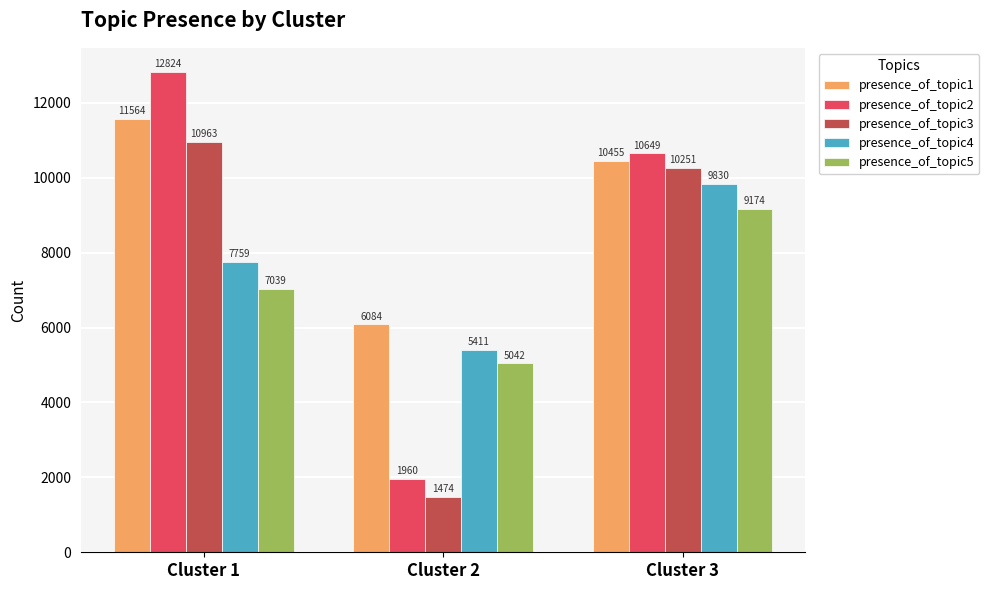

How many presence_of_topic4 values are between 5411 and 9830?

3